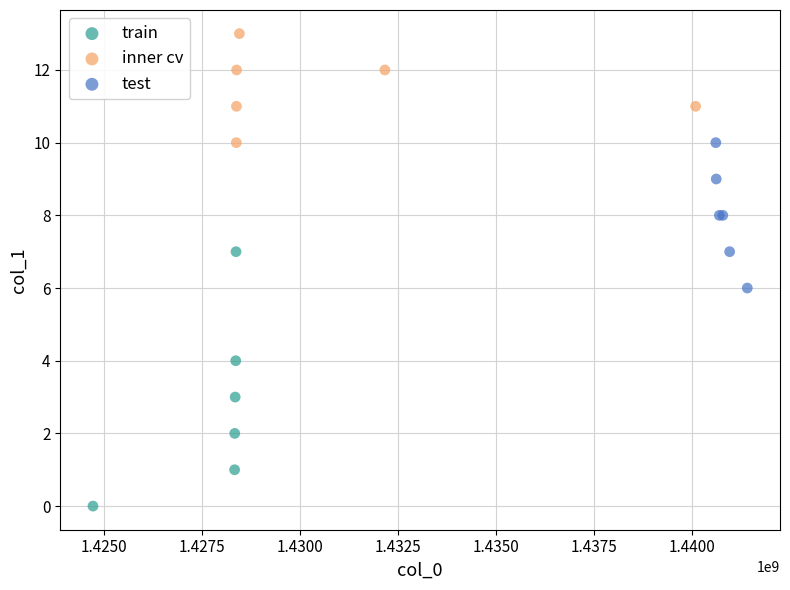

Which series has the largest Y range (max minus min)?

train